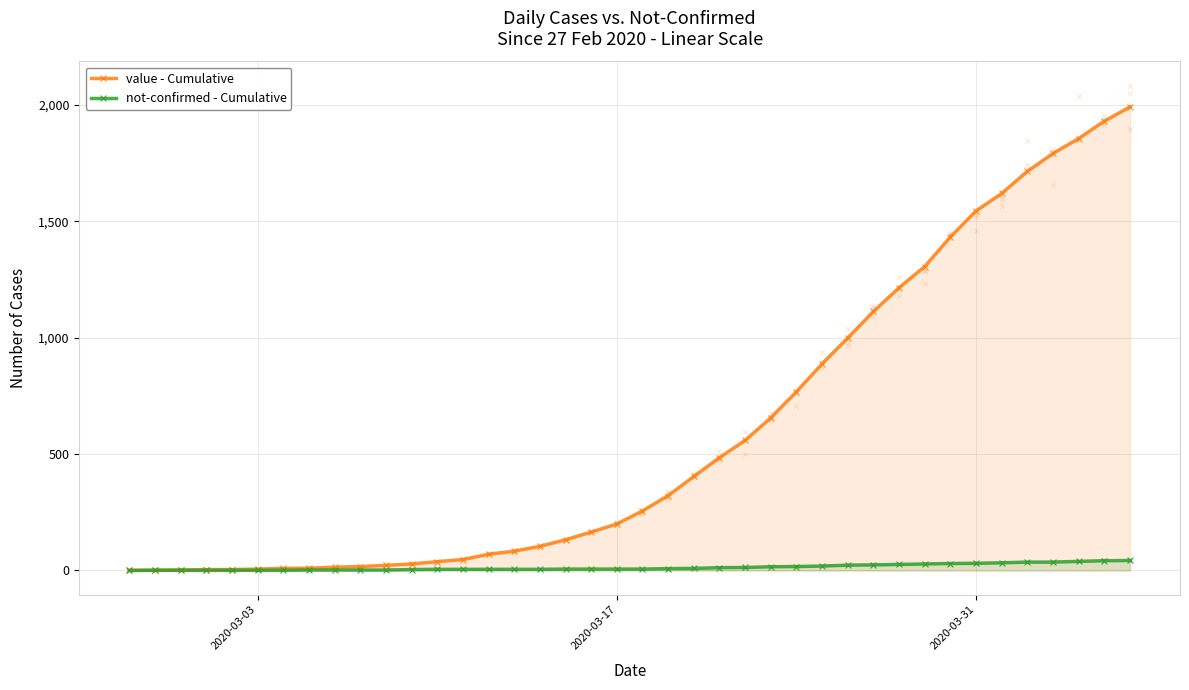

What are all the series names shown in the legend?

value - Cumulative, not-confirmed - Cumulative